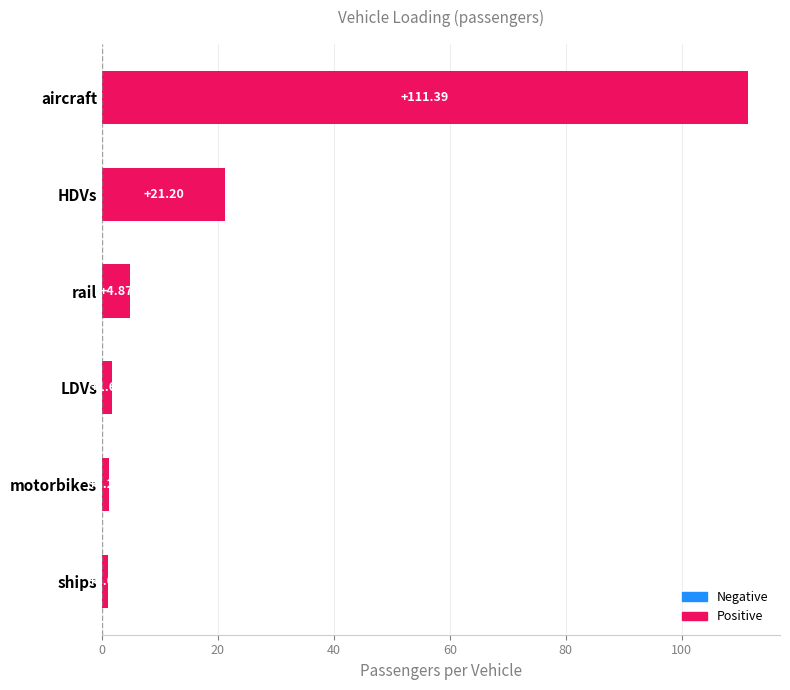

How many bars are there in total?

6